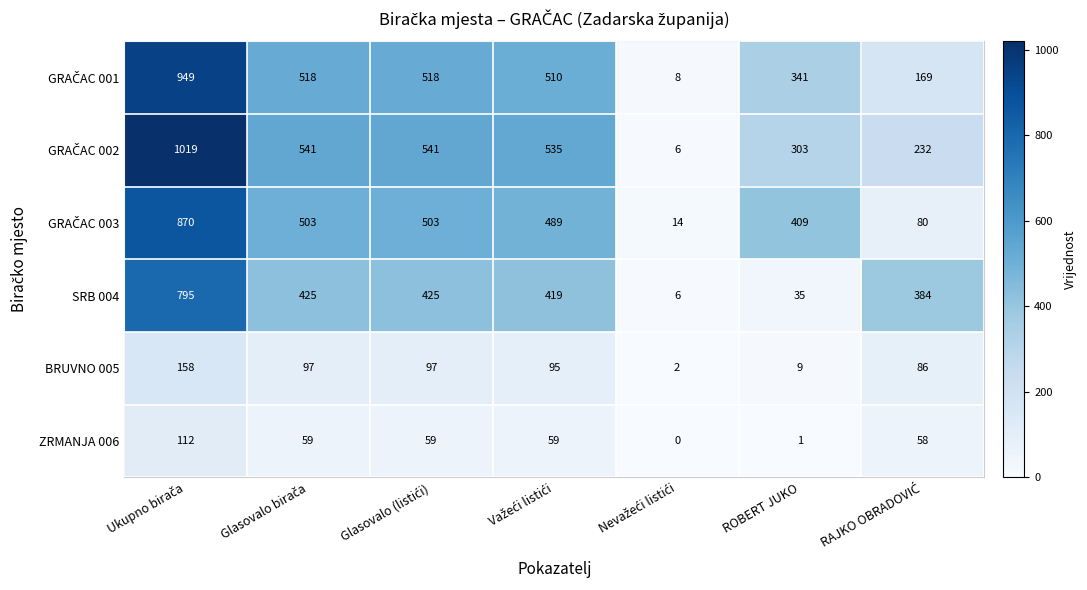

What is the minimum value for SRB 004?

6